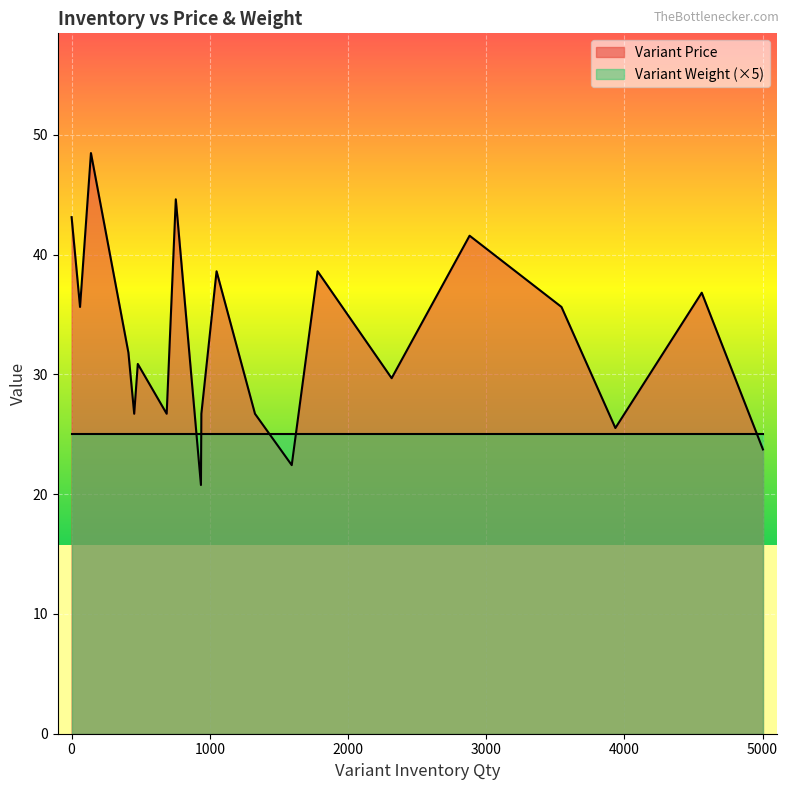

What is the lowest value of the Variant Weight (×5) series?

25.0